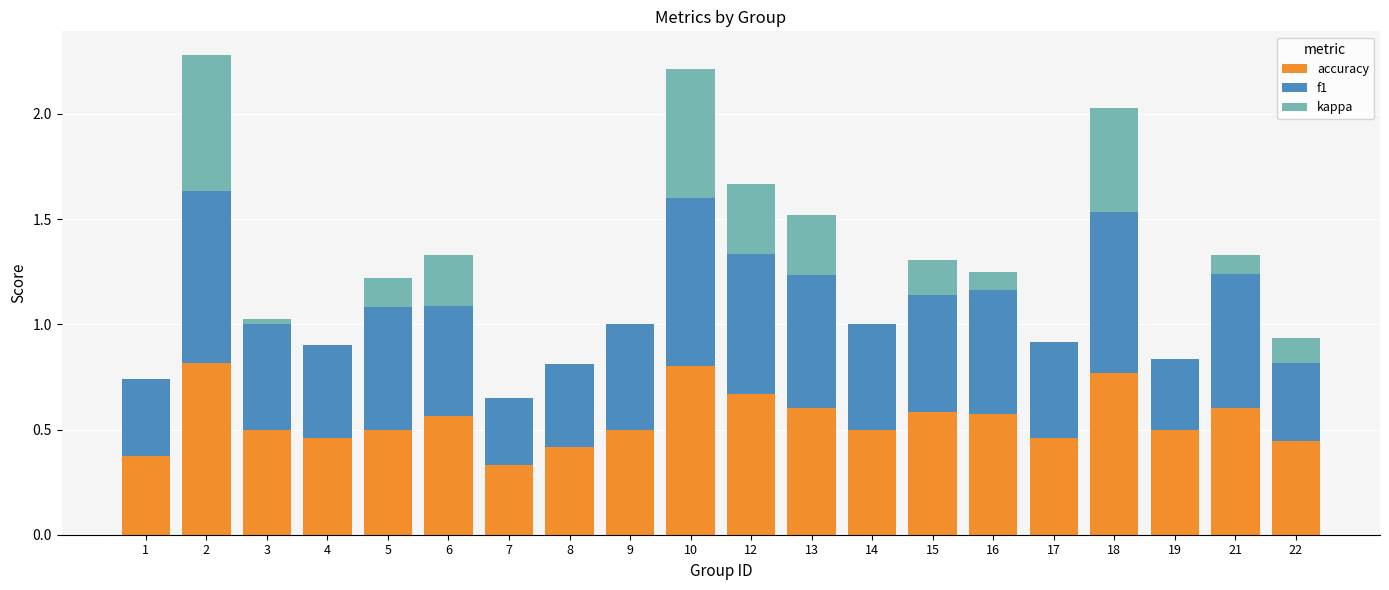

What is the total value across all series at 6?

1.3